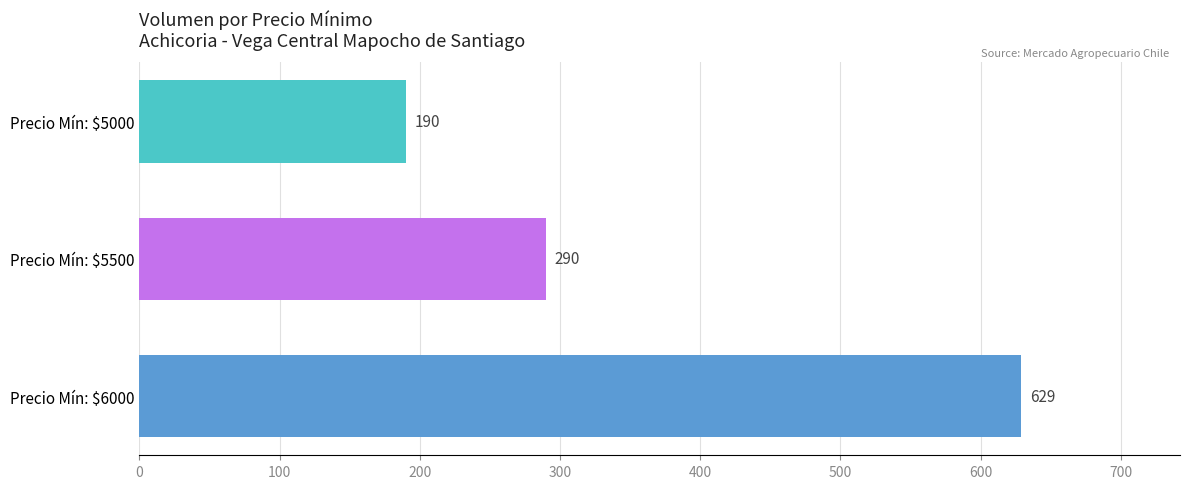

Reading bottom to top, extract all data points from this chart.

629	290	190